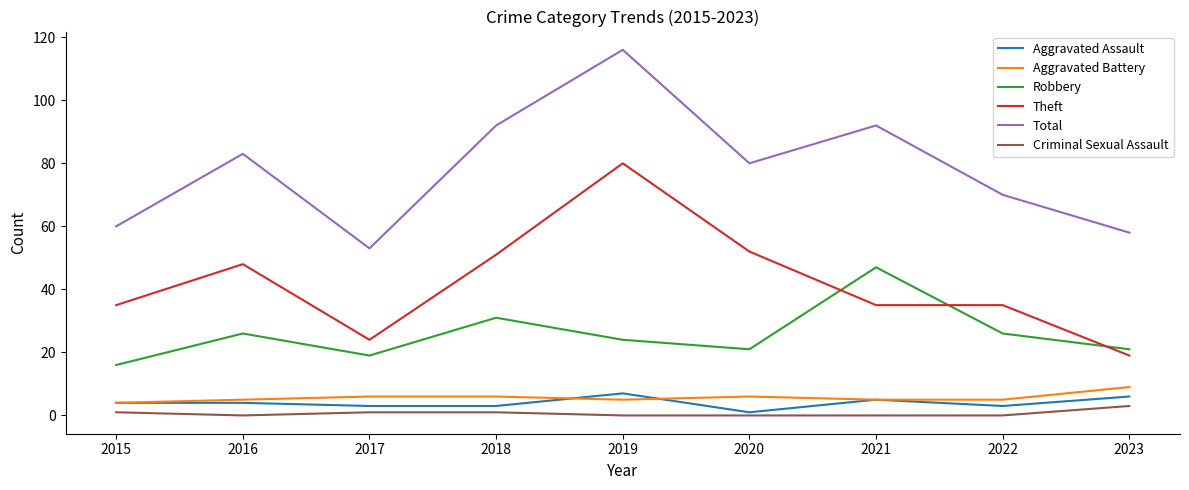

What are all the series names shown in the legend?

Aggravated Assault, Aggravated Battery, Robbery, Theft, Total, Criminal Sexual Assault